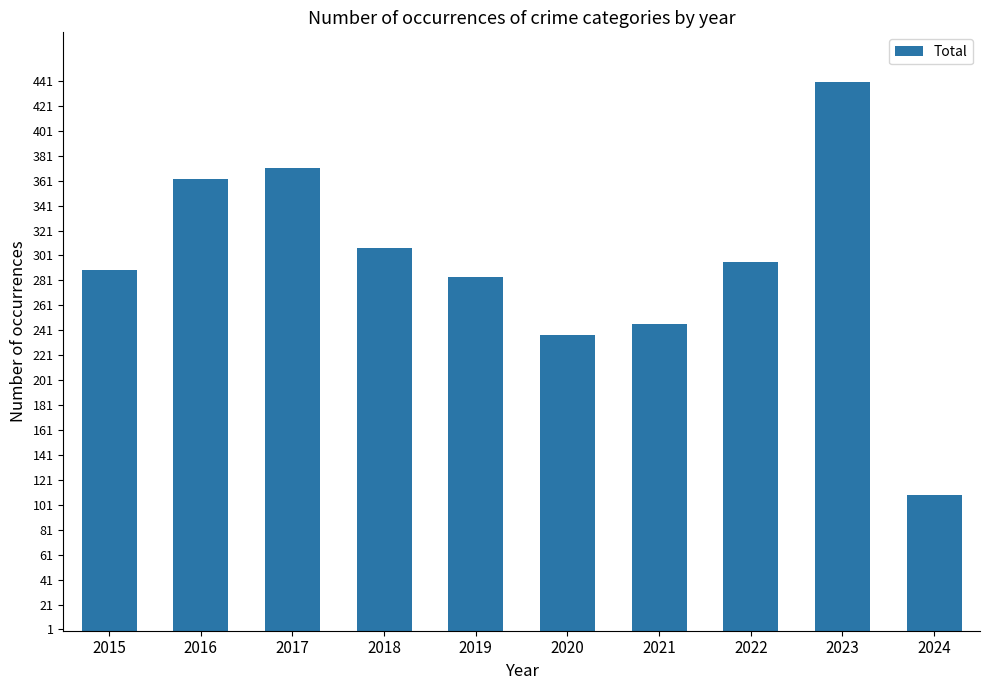

Rank the categories by value from highest to lowest.

2023, 2017, 2016, 2018, 2022, 2015, 2019, 2021, 2020, 2024